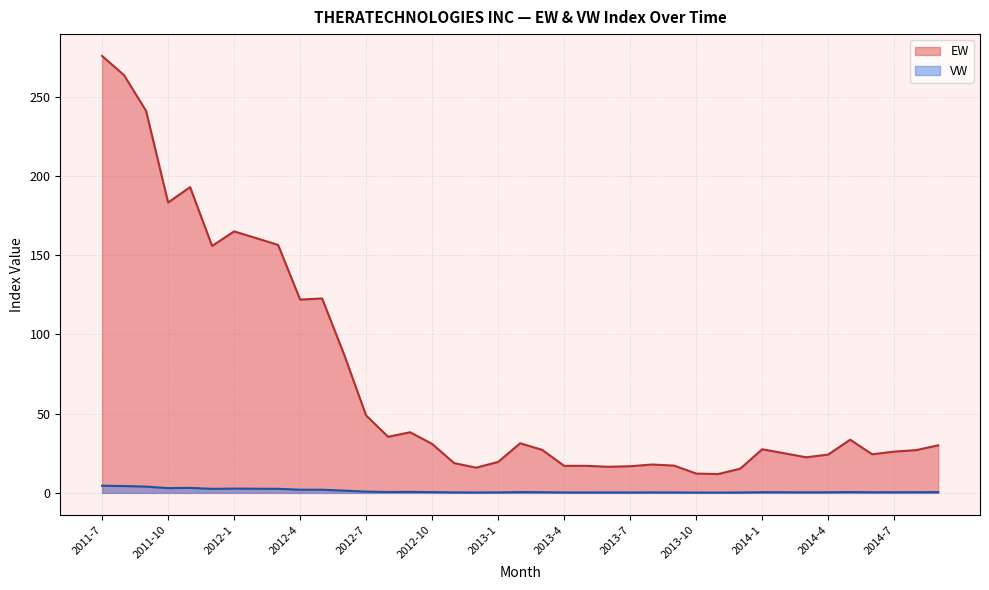

At 2013-5, list the series in order from largest to smallest.

EW, VW